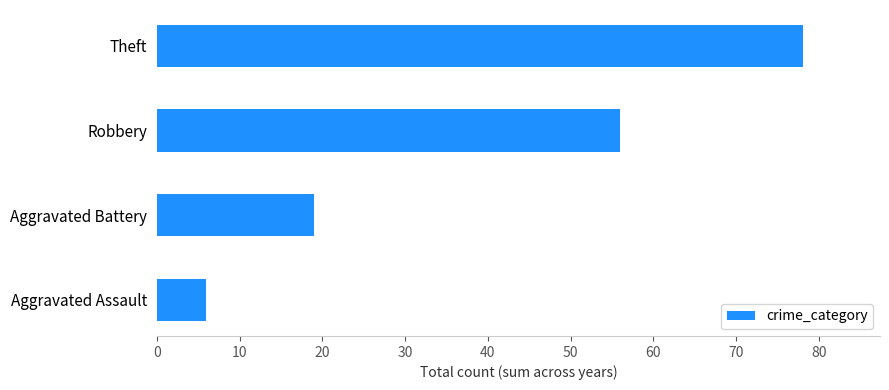

Is it true that the value at Robbery is 56?

True